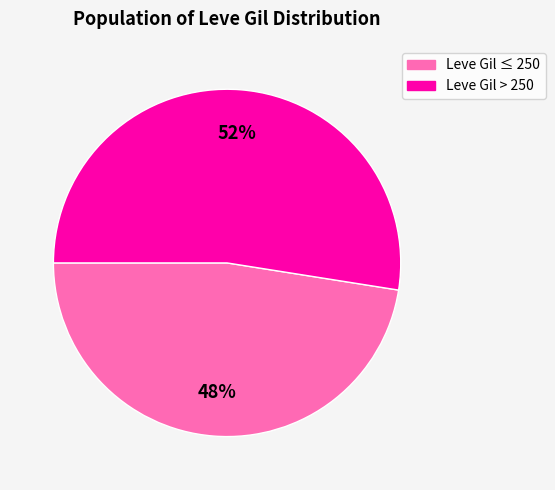

To the nearest percent, what is the average slice percentage?

50%